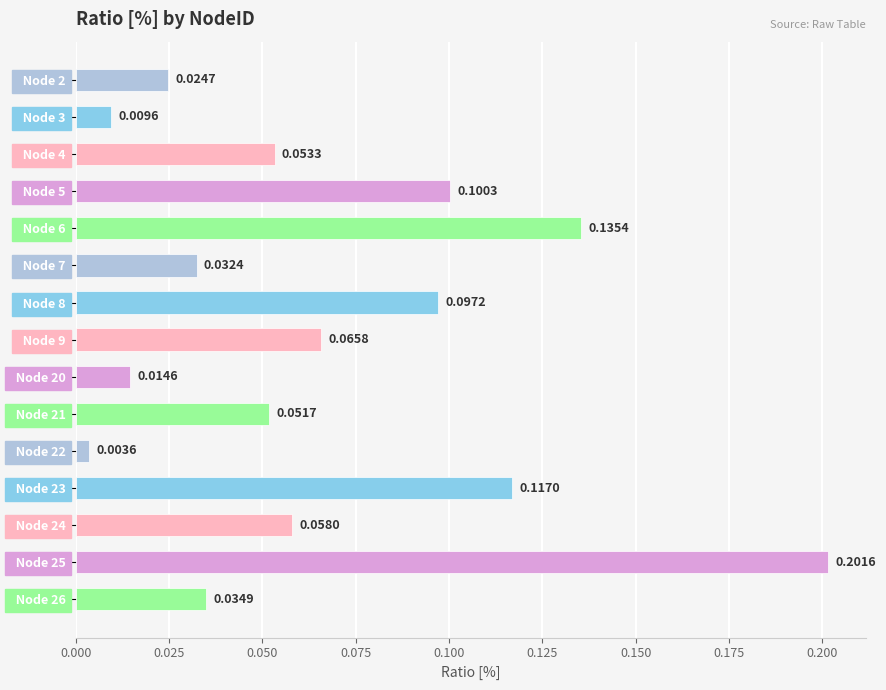

What is the sum of all values?

1.0